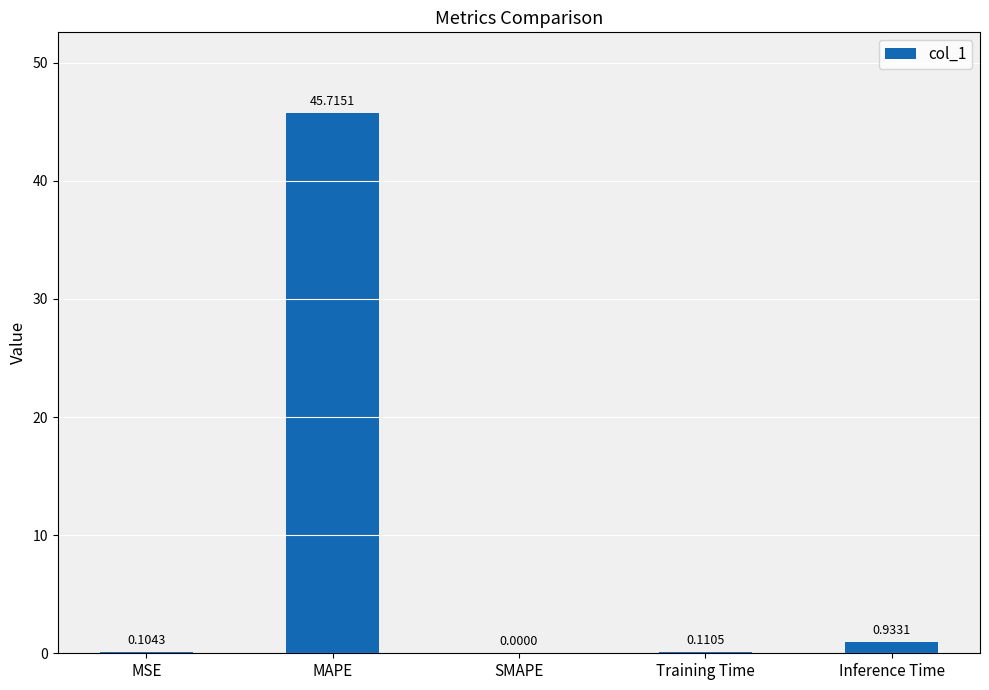

Which label corresponds to the largest value in the chart?

MAPE